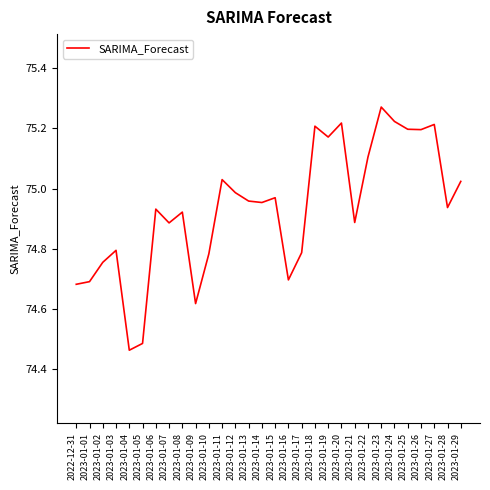

Between 2023-01-29 and 2022-12-31, which is larger?

2023-01-29